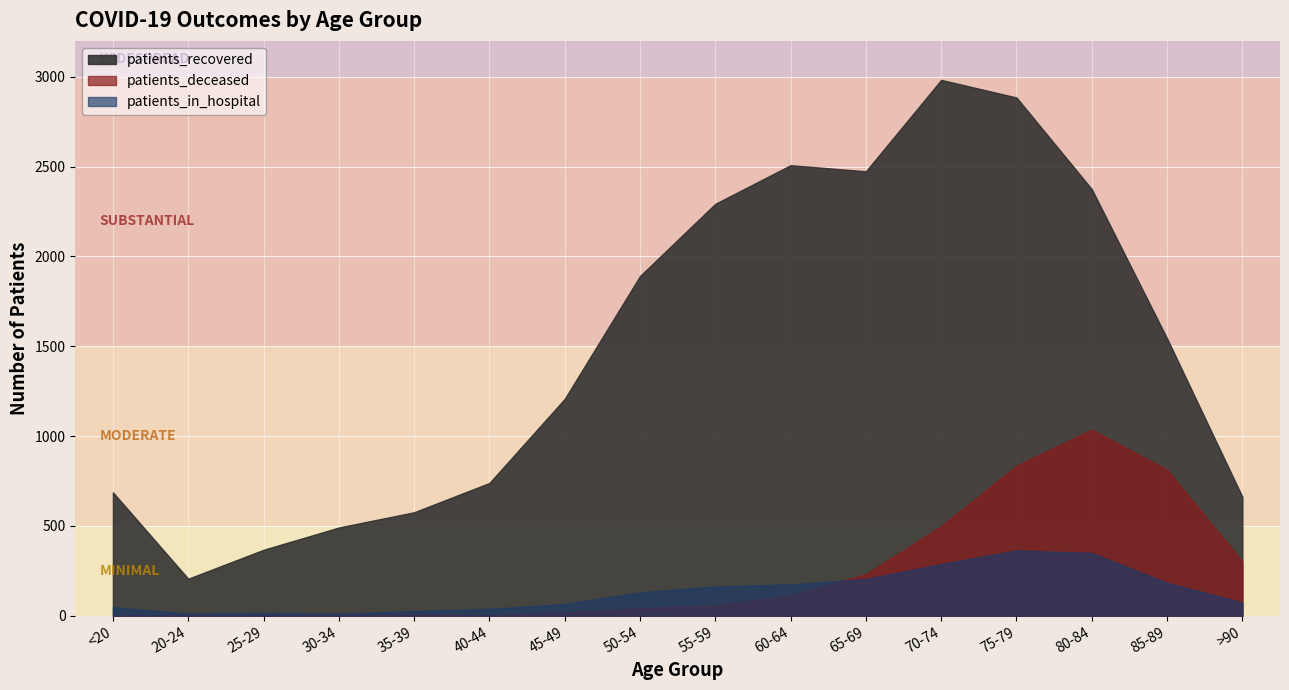

What is the difference between the maximum and minimum values in the patients_recovered series?

2777